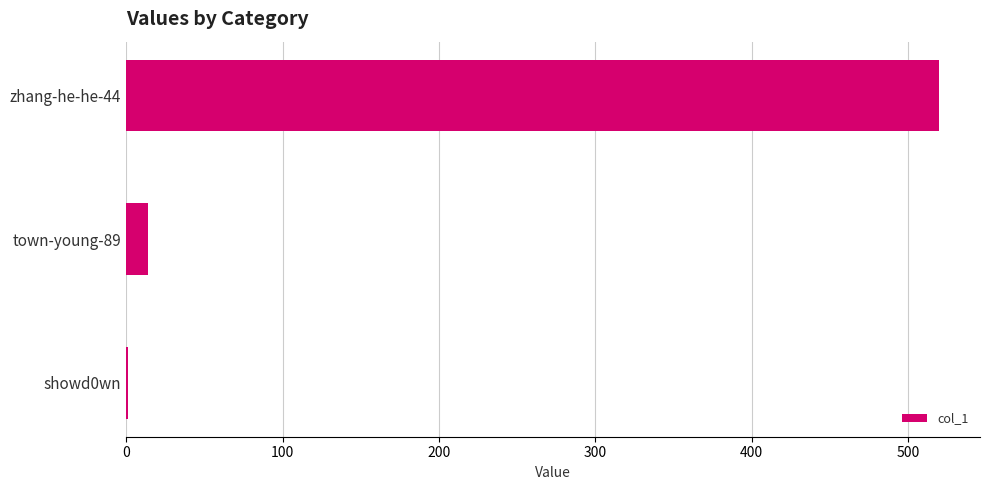

Which has a higher value, town-young-89 or zhang-he-he-44?

zhang-he-he-44